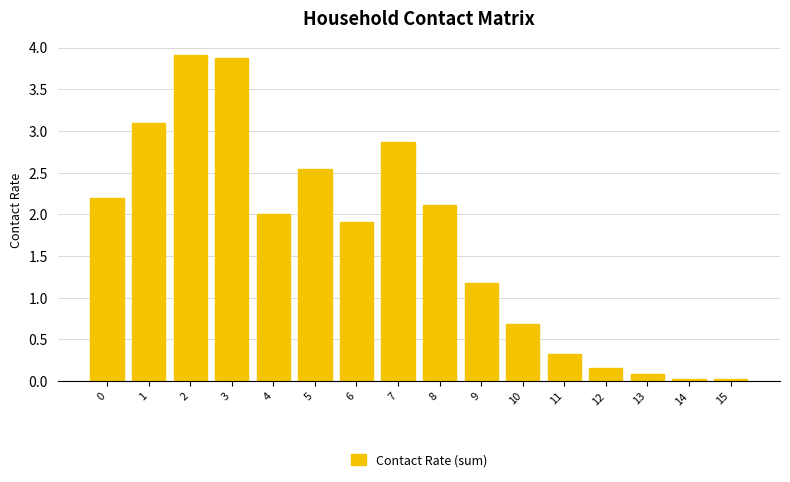

At which label is the value closest to 1?

9